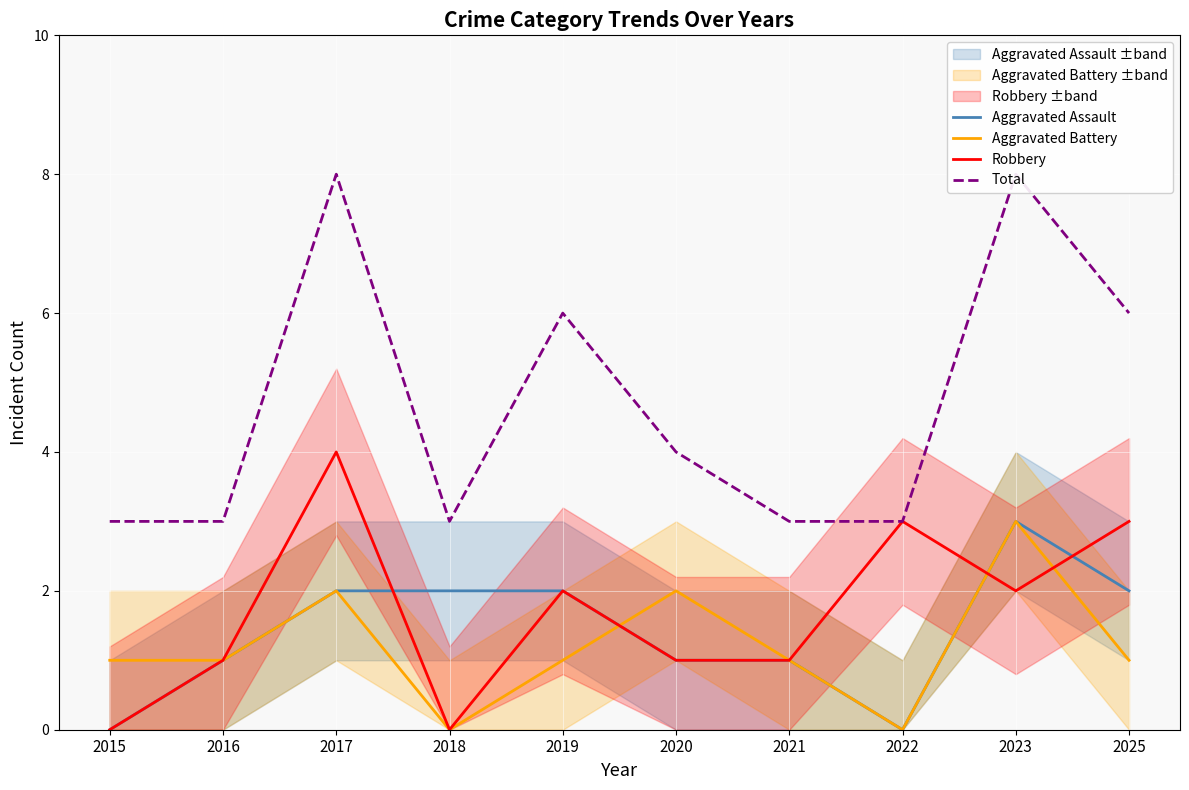

Which series has the largest range (max minus min)?

Total